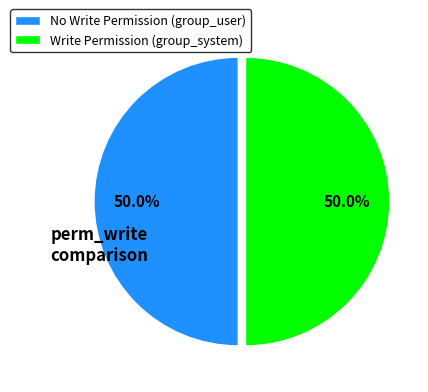

Is the sum of Write Permission (group_system) and No Write Permission (group_user) greater than half?

Yes